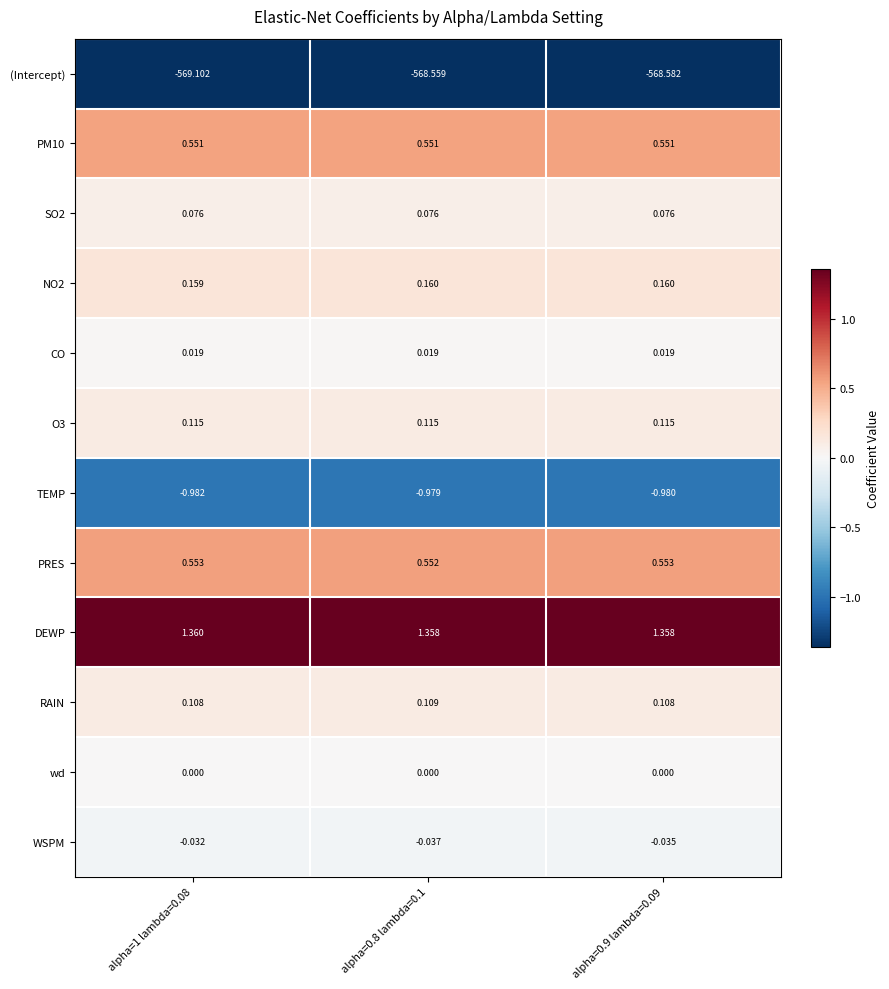

Is the value of RAIN at alpha=0.9 lambda=0.09 greater than the value of CO at alpha=0.8 lambda=0.1?

Yes